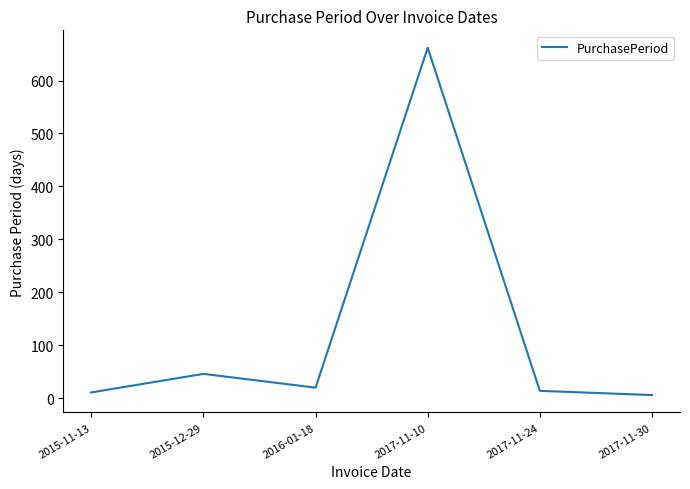

Which has a higher value, 2017-11-24 or 2017-11-30?

2017-11-24